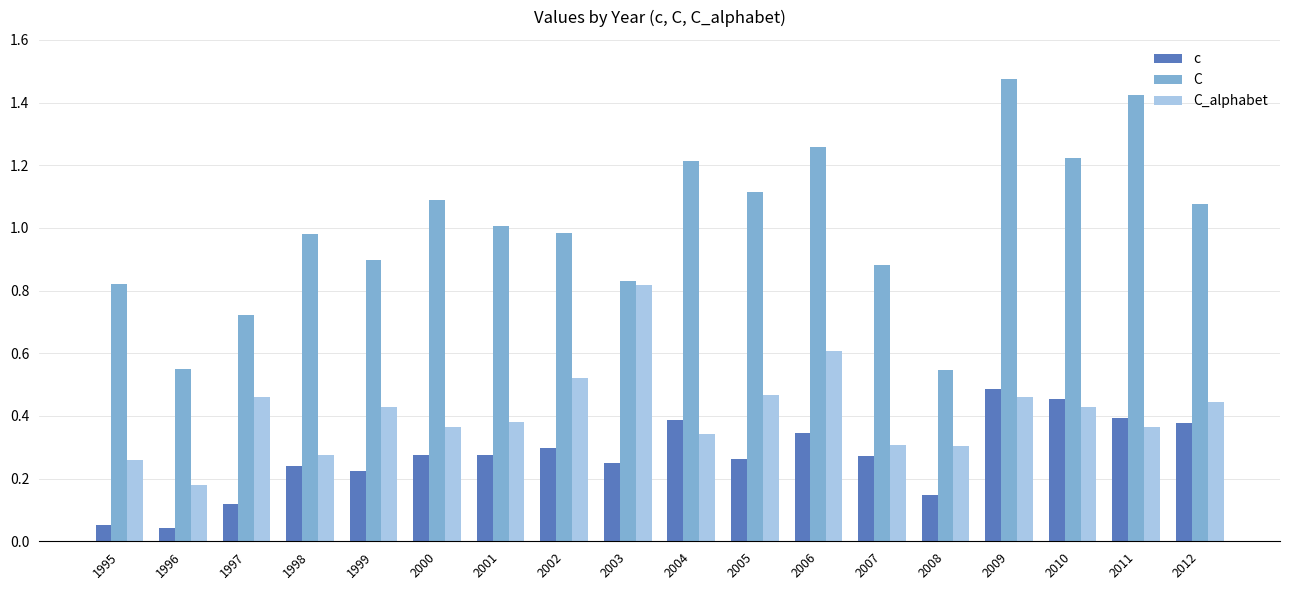

Which label corresponds to the largest value in the chart?

2009